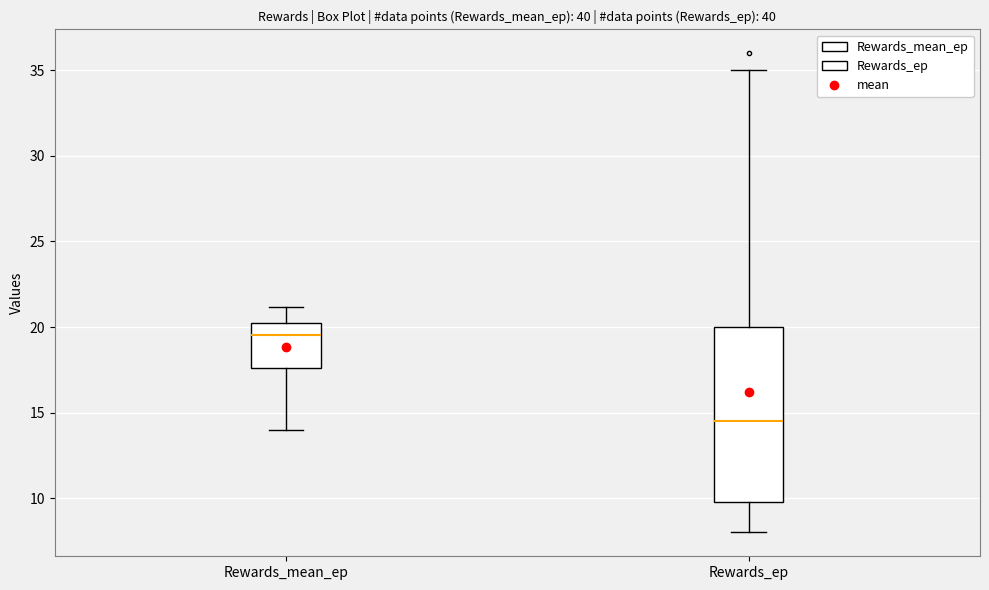

Reading left to right, read every box against the y-axis: the position of its median line, the range the box covers, and the ends of its whiskers. The values are not printed on the chart, so give them approximately, as read against the axis.

Rewards_mean_ep: median 19.5, box 17.5 to 20.5, whiskers 14.0 to 21.0
Rewards_ep: median 14.5, box 10.0 to 20.0, whiskers 8.0 to 35.0